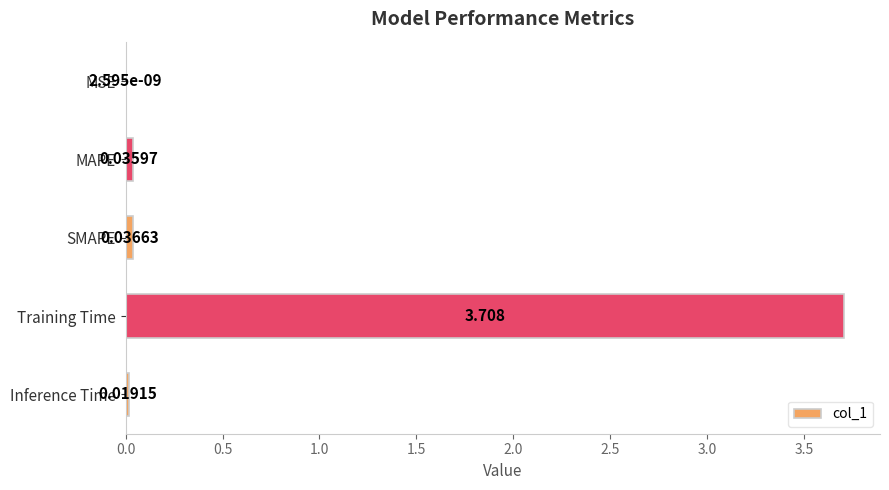

Which label corresponds to the largest value in the chart?

Training Time